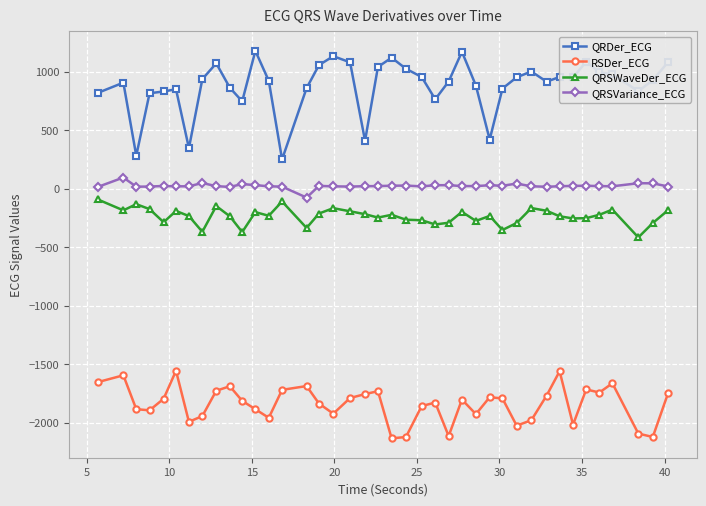

What is the sum of all QRSWaveDer_ECG values?

-9459.6